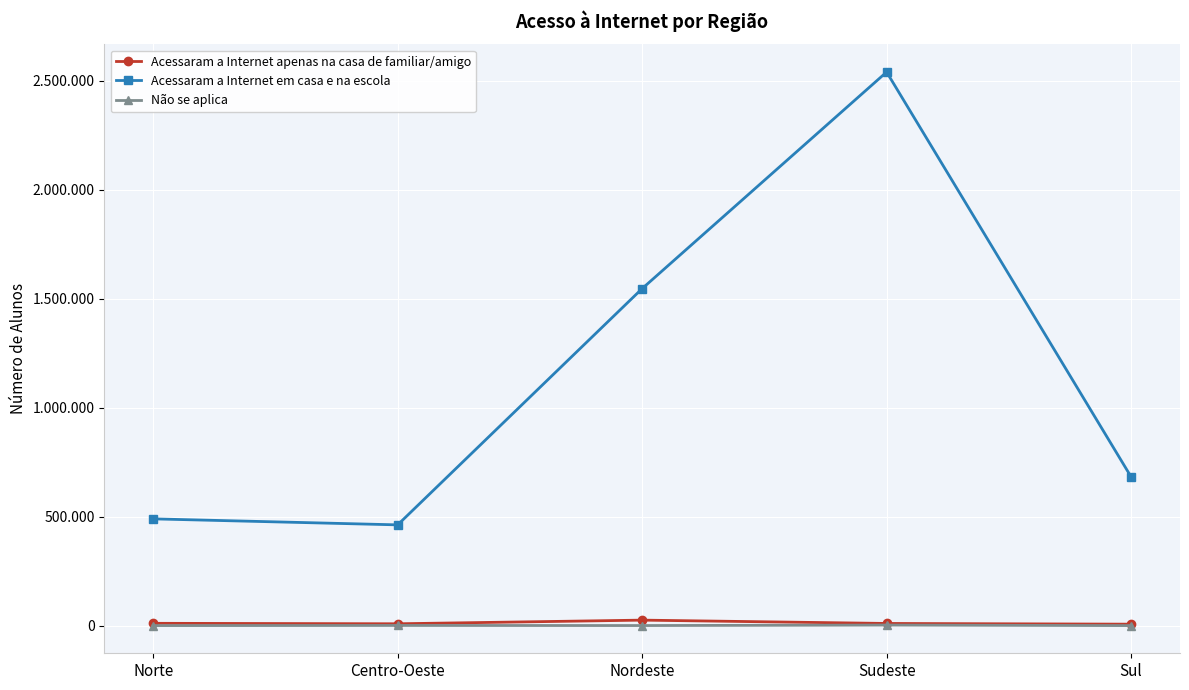

The Acessaram a Internet em casa e na escola series shows 188039 at Norte. True or false?

False